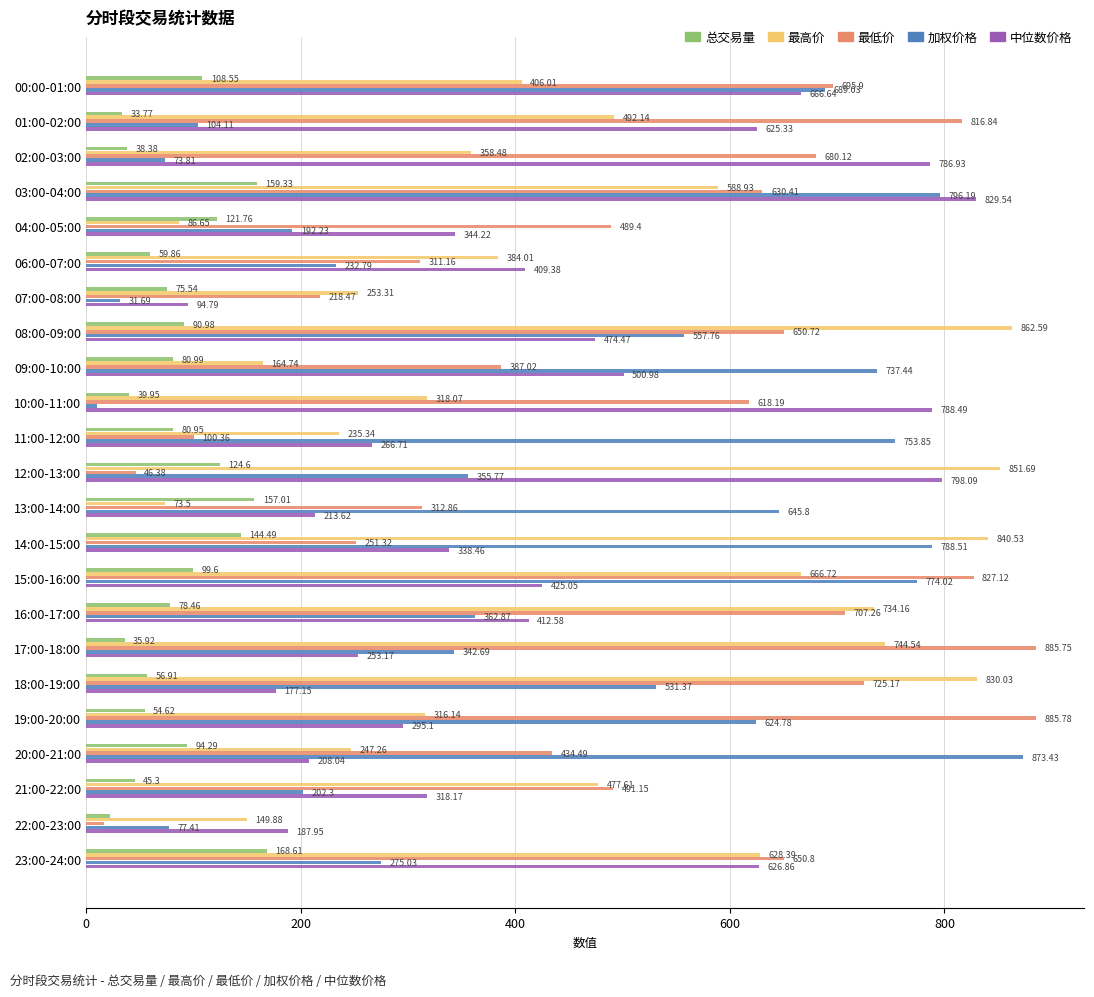

What is the difference between the highest and lowest values at 07:00-08:00?

221.6